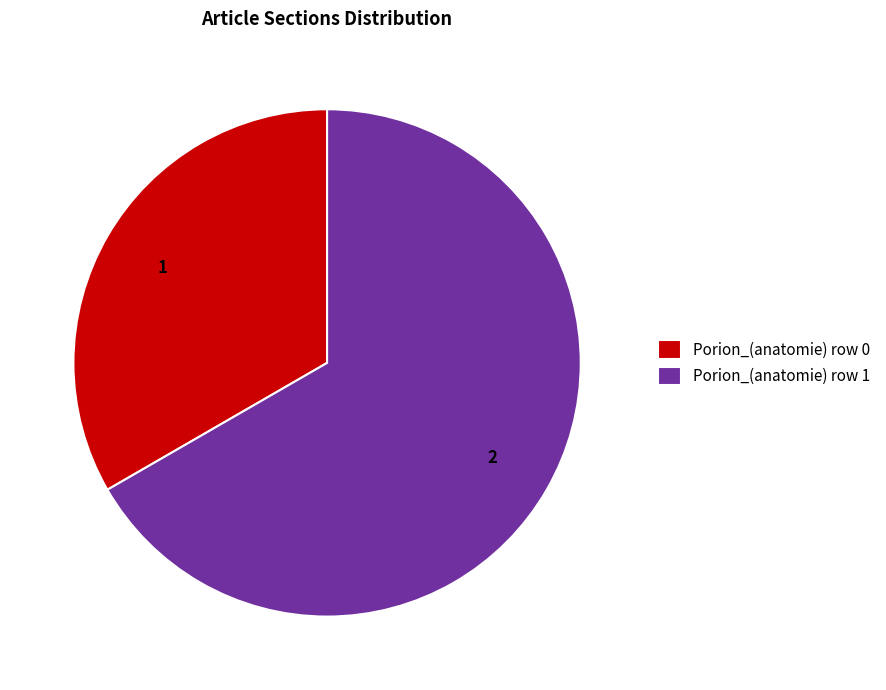

How many slices are in this pie chart?

2